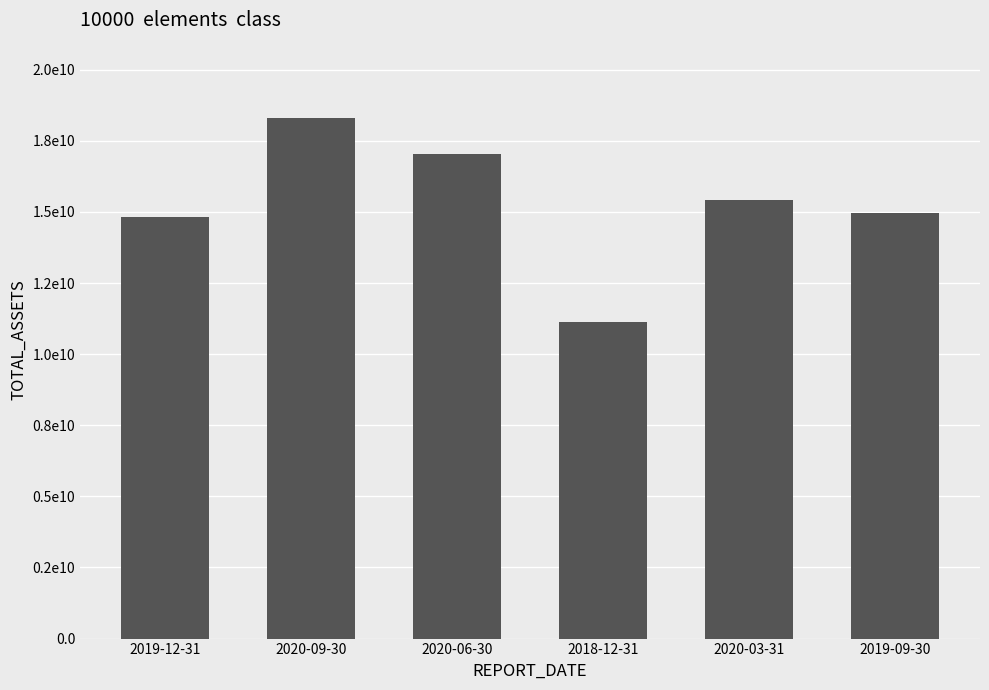

Is it true that the value at 2020-06-30 is 17047410283.2?

True